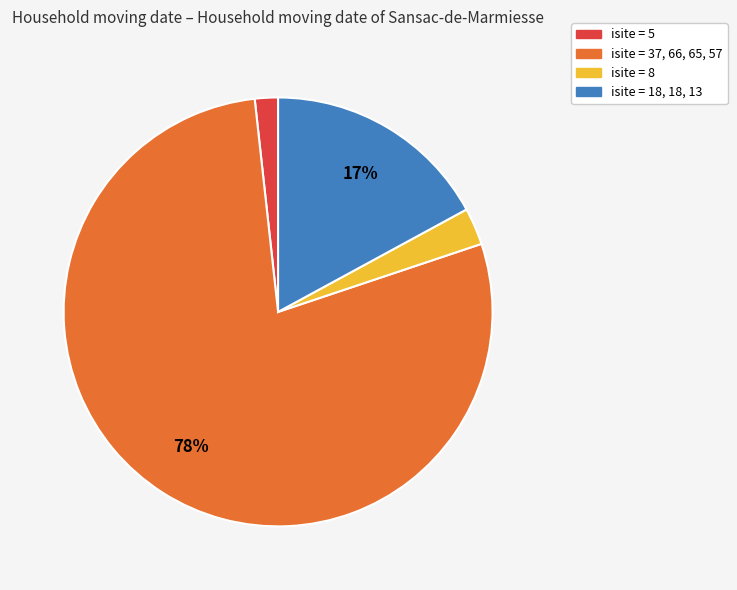

How many slices are in this pie chart?

4